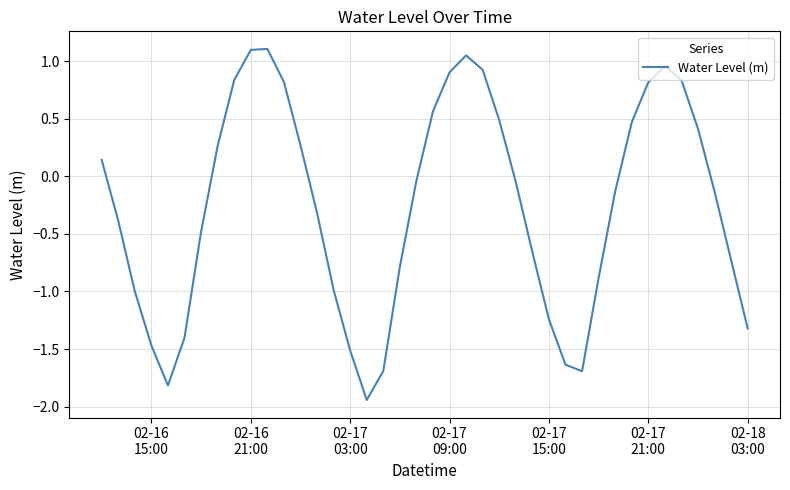

What is the greatest value displayed?

1.1